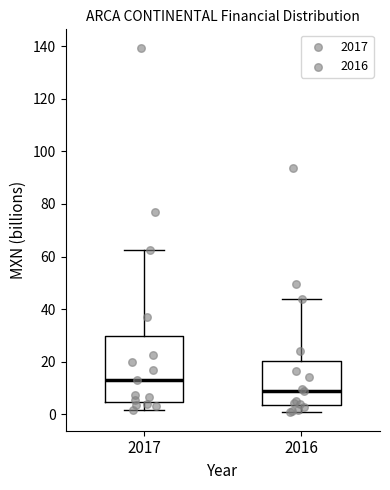

Where is the upper edge of the box at x = 2017 on the y-axis? The values are not printed on the chart, so give them approximately, as read against the axis.

30